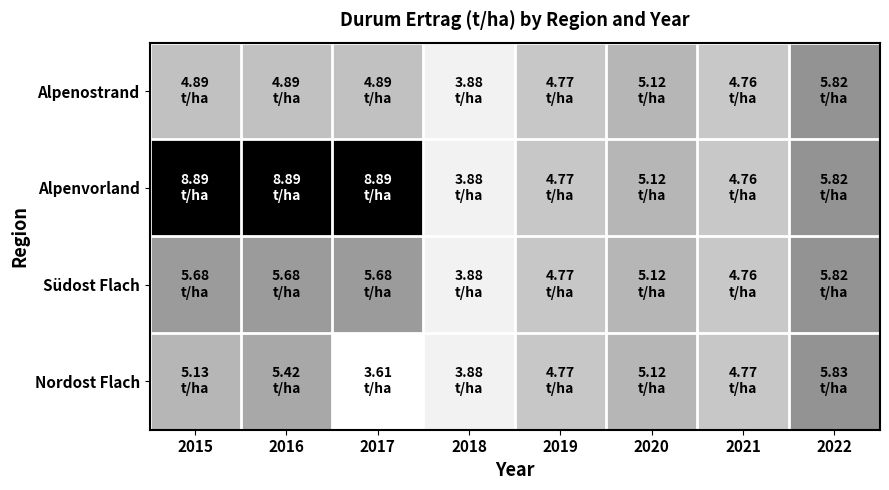

What is the total value across all series at 2015?

24.6